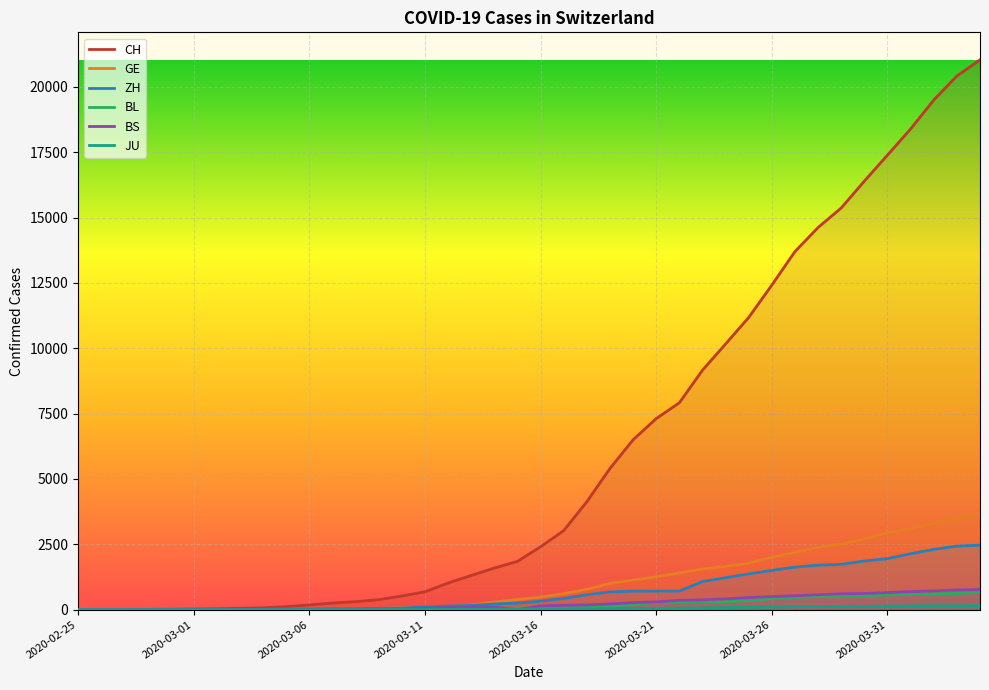

The BS series shows 49 at 14. True or false?

False